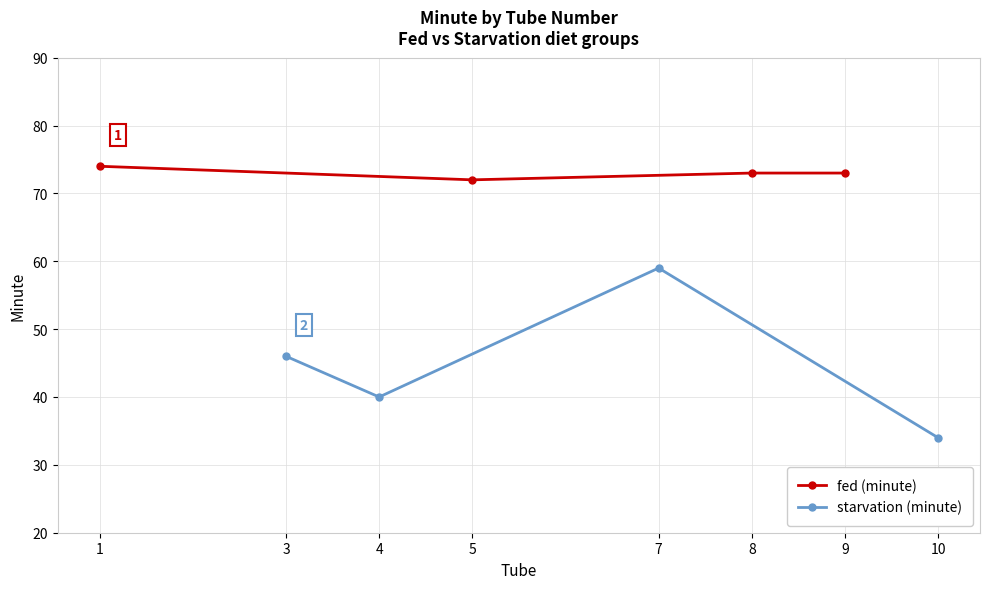

At which label does starvation (minute) reach its minimum?

10